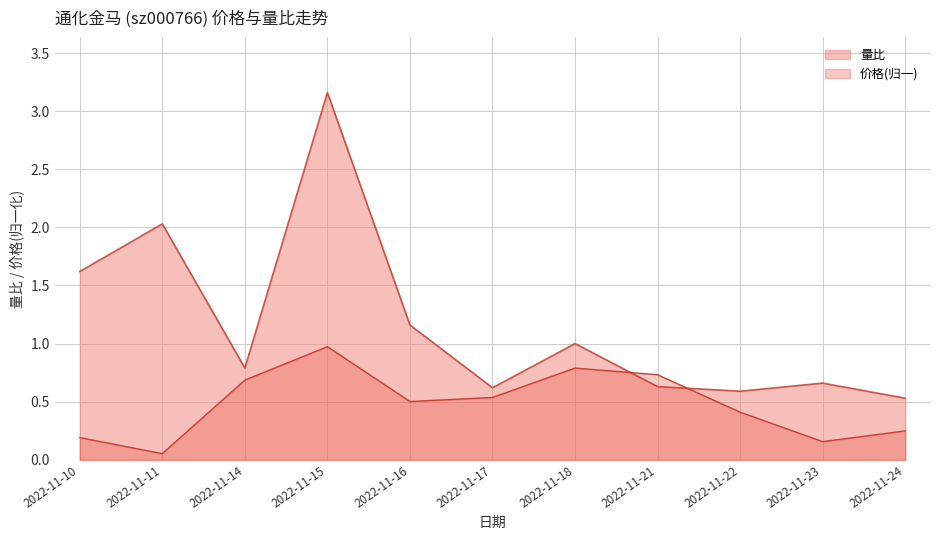

What is the sum of the 量比 values at 2022-11-11 and 2022-11-21?

2.7